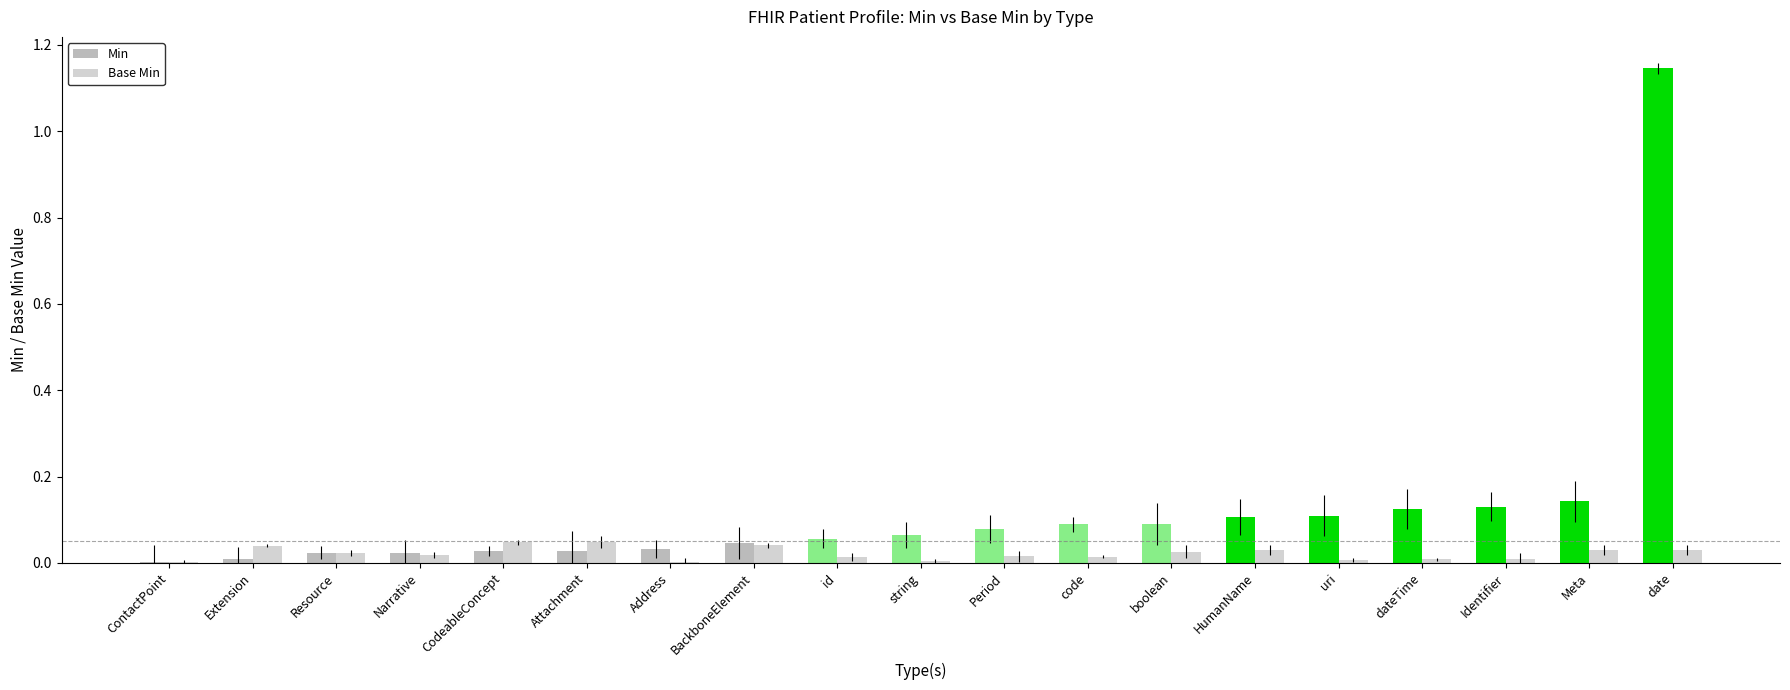

Reading left to right, list all the values displayed in this chart.

Min: 0.0	0.0	0.0	0.0	0.0	0.0	0.0	0.0	0.1	0.1	0.1	0.1	0.1	0.1	0.1	0.1	0.1	0.1	1.1
Base Min: 0.0	0.0	0.0	0.0	0.0	0.0	0.0	0.0	0.0	0.0	0.0	0.0	0.0	0.0	0.0	0.0	0.0	0.0	0.0